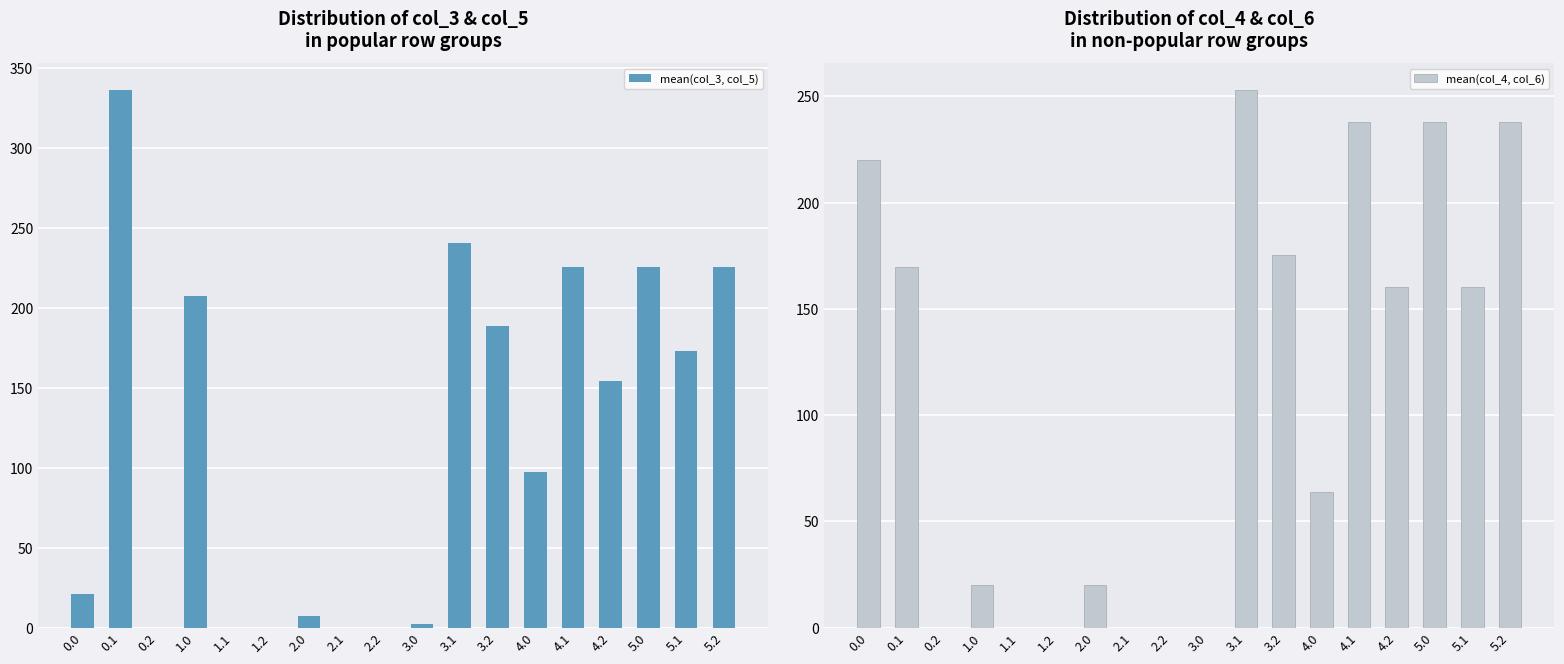

Which category has the lowest value across all series?

0.2